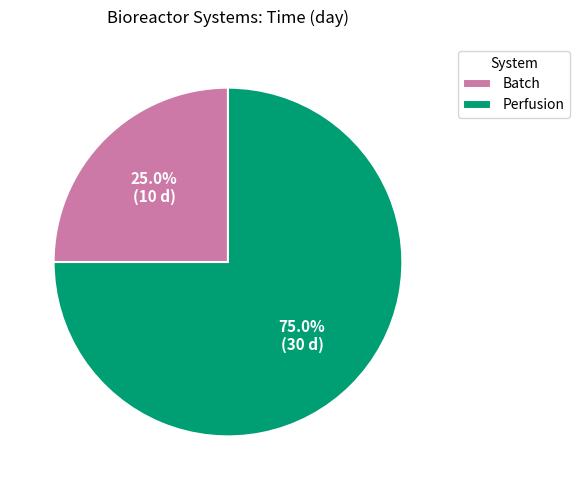

Which has a higher value, Perfusion or Batch?

Perfusion